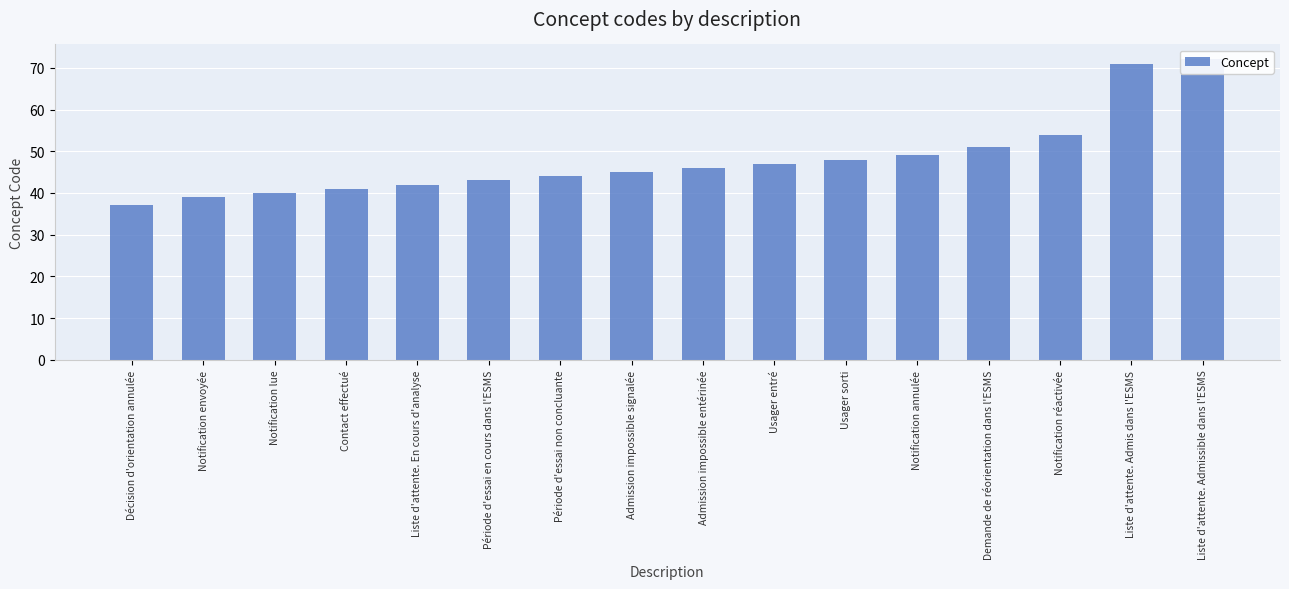

What is the change in value from Notification envoyée to Liste d'attente. Admis dans l'ESMS?

+32